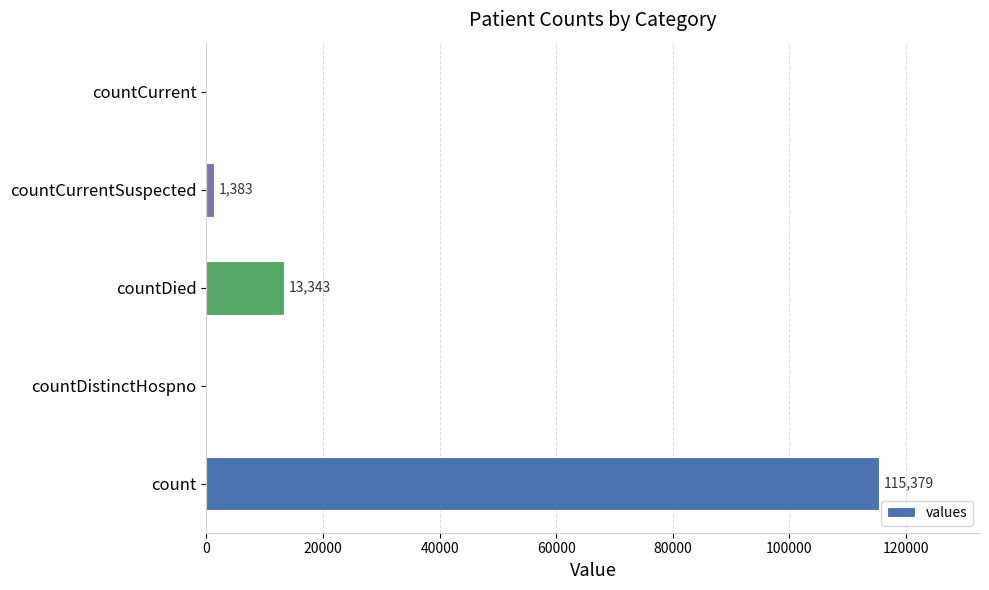

The chart shows a value of -74921 at countCurrent. True or false?

False